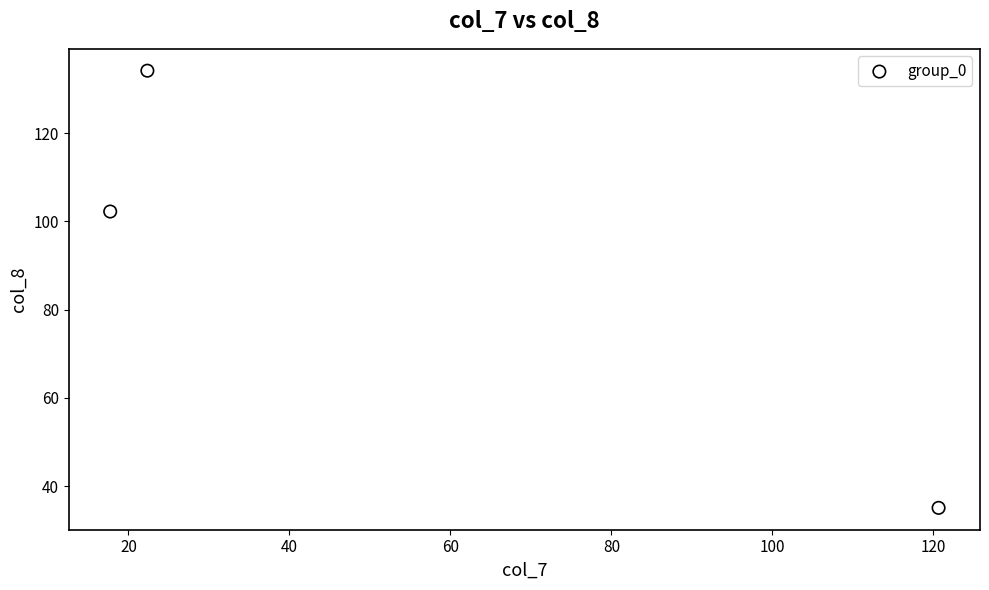

What Y value in the scatter plot is closest to 84?

102.3